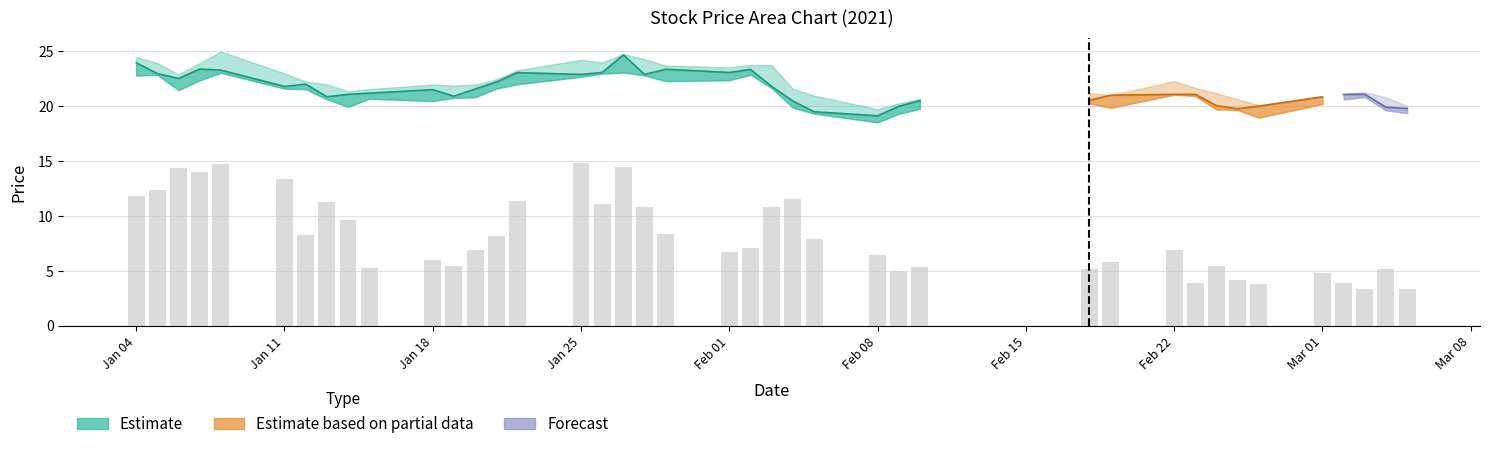

How many data points does each series have?

40